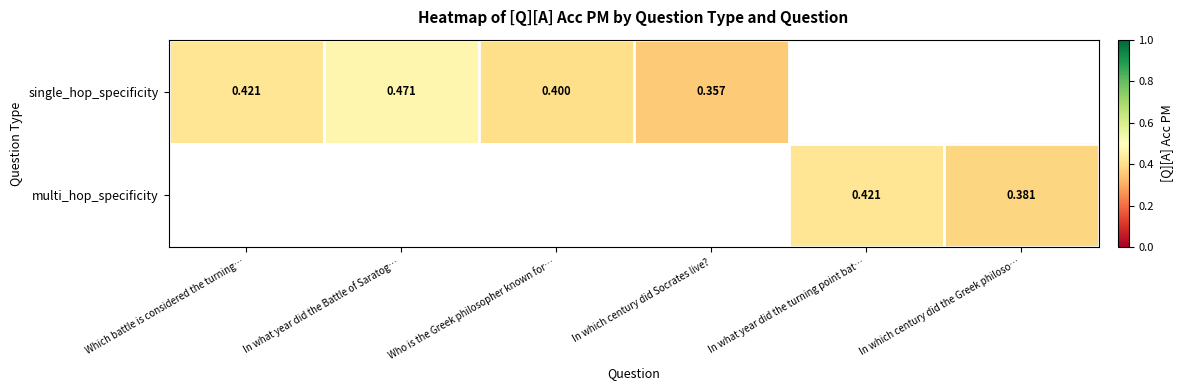

How many values in the single_hop_specificity series exceed 0?

4